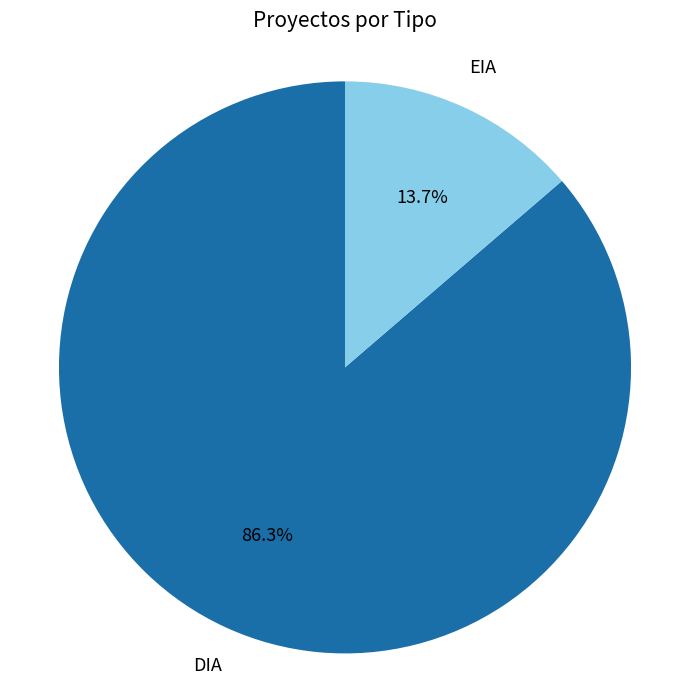

Is there a majority slice in this chart?

Yes